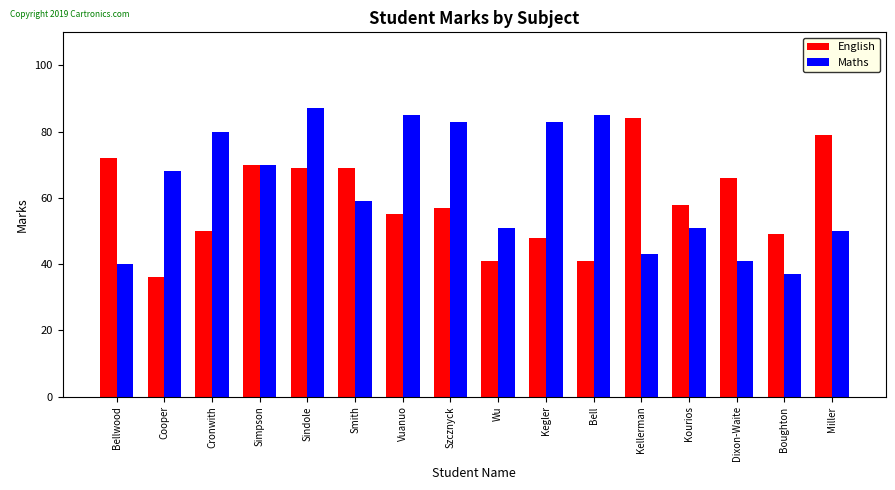

True or false: Maths has a value of 54 at Bell.

False